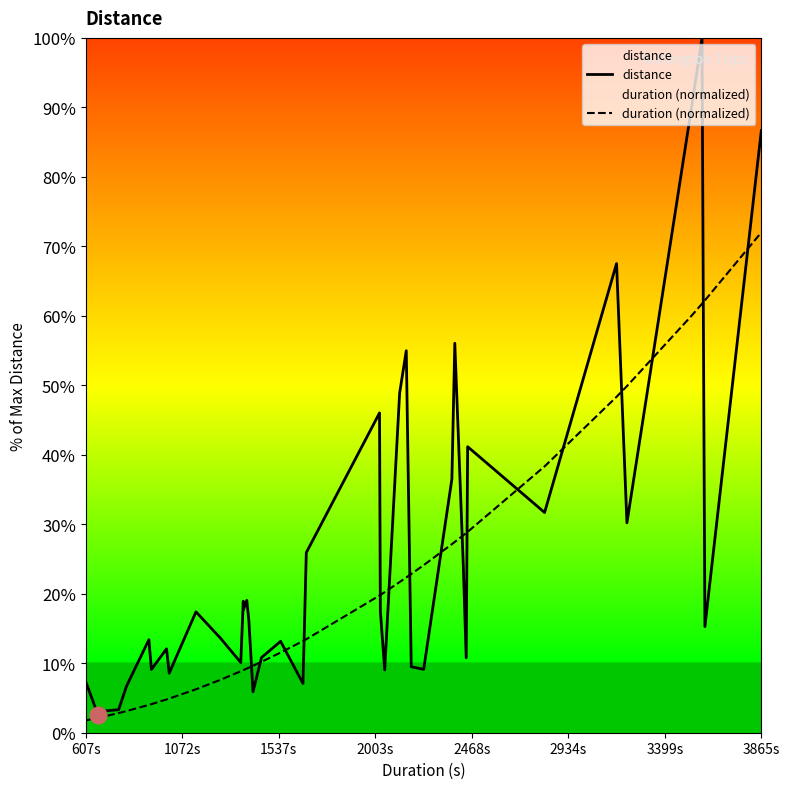

Which series has the largest range (max minus min)?

distance